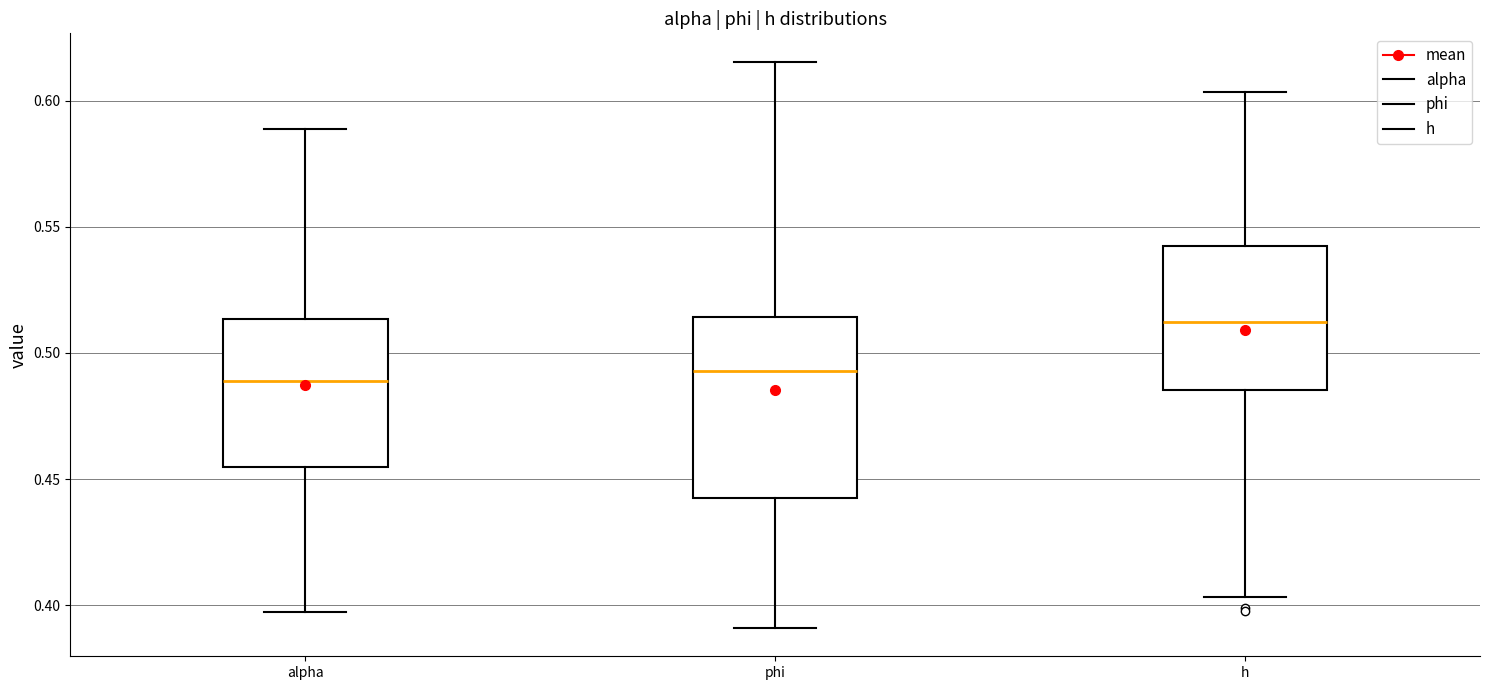

Which box has the highest median line?

h